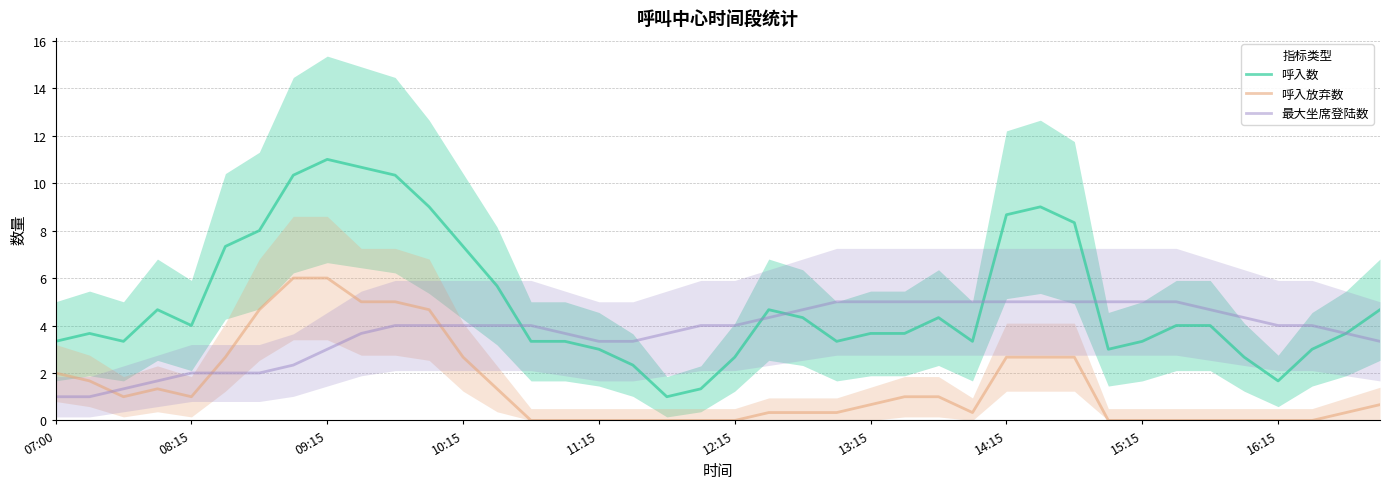

How many lines are shown in the chart?

3